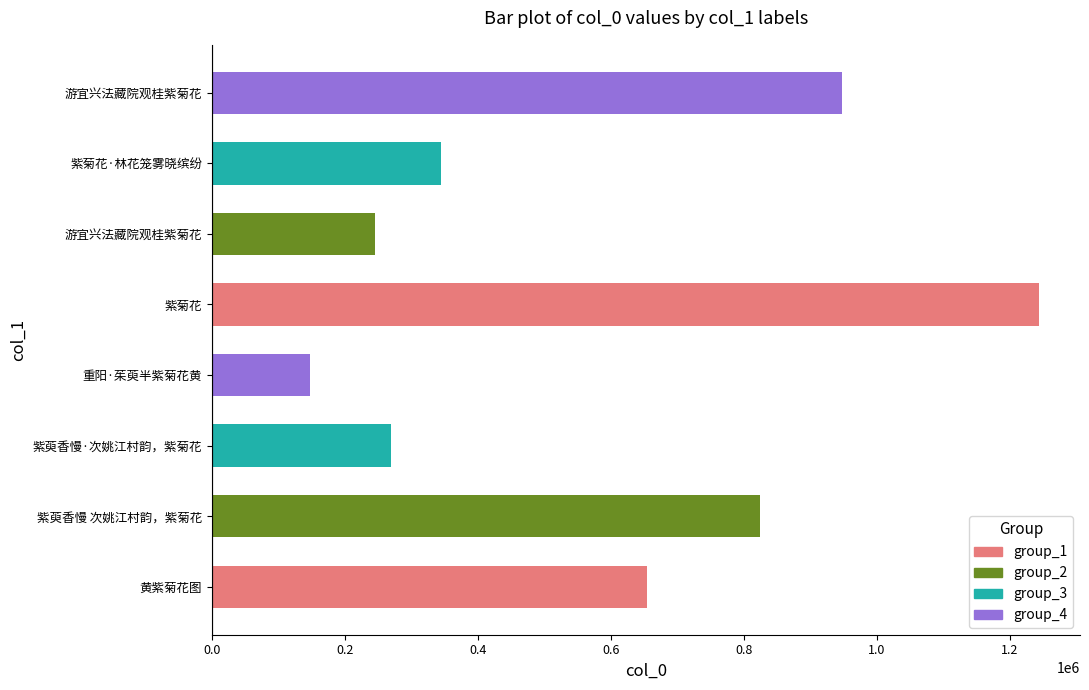

What is the difference between the maximum and minimum values?

1095837